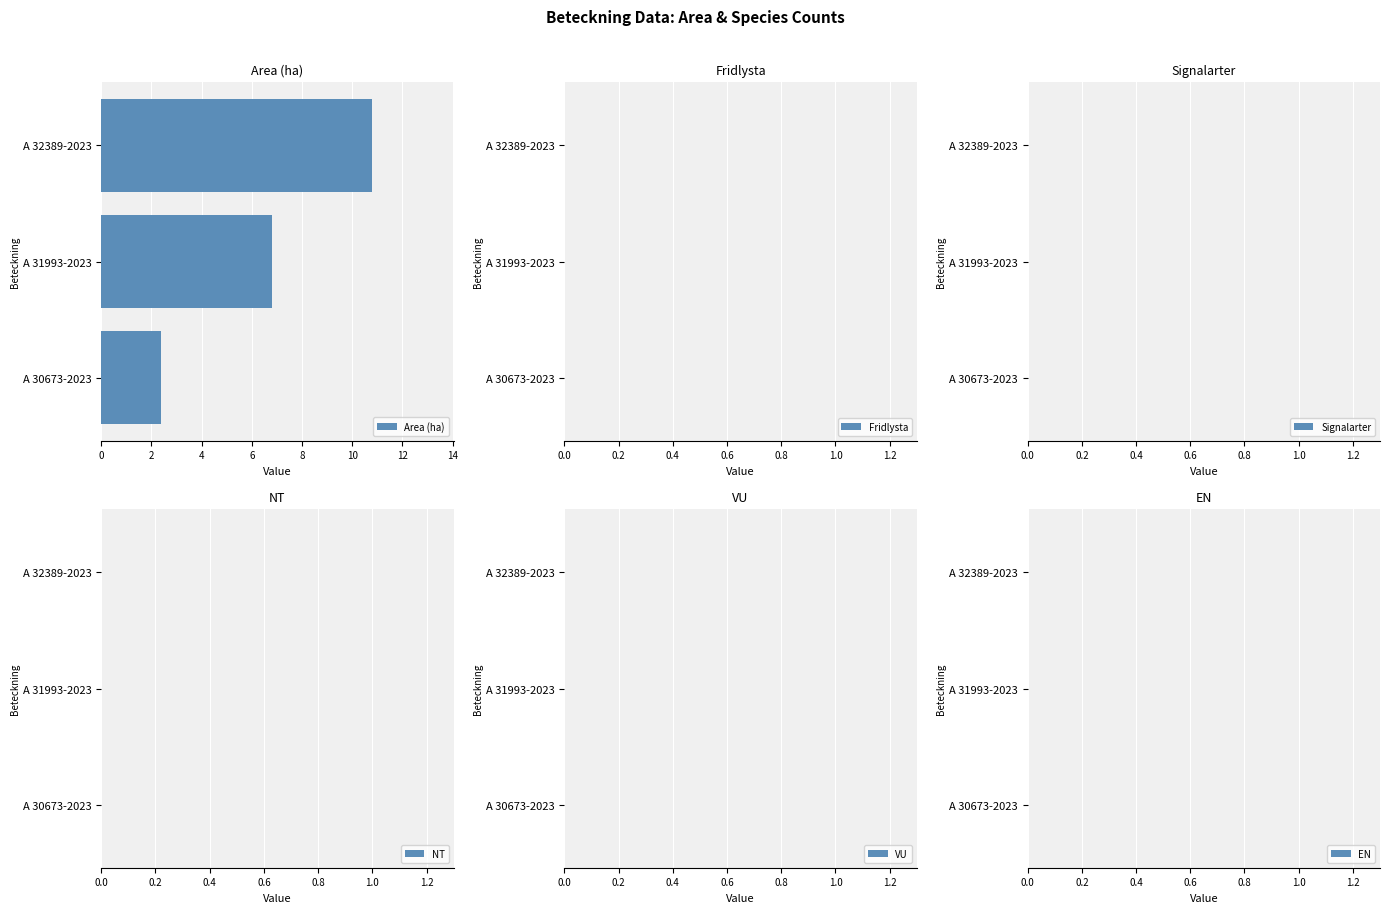

The value at A 31993-2023 is 4.2. True or false?

False